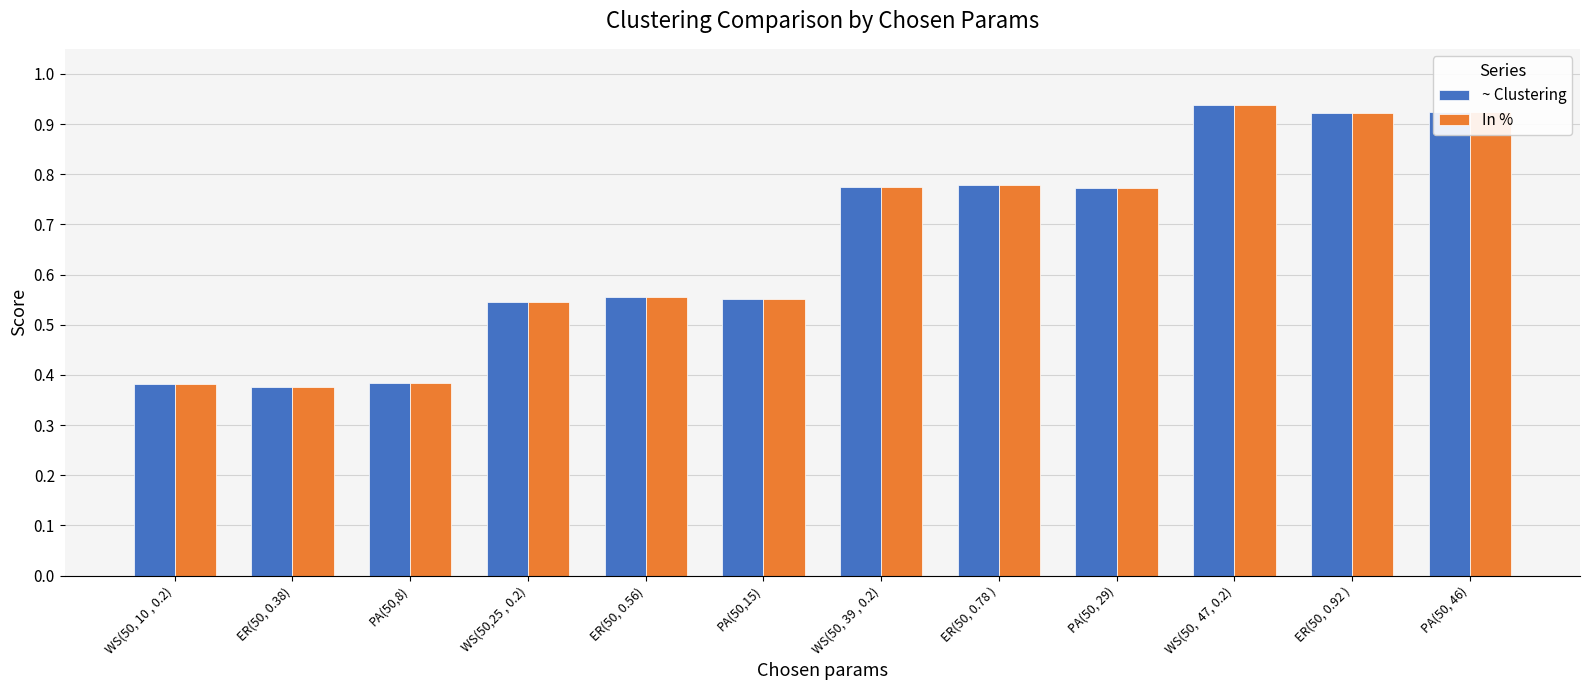

How many groups of bars are there?

12